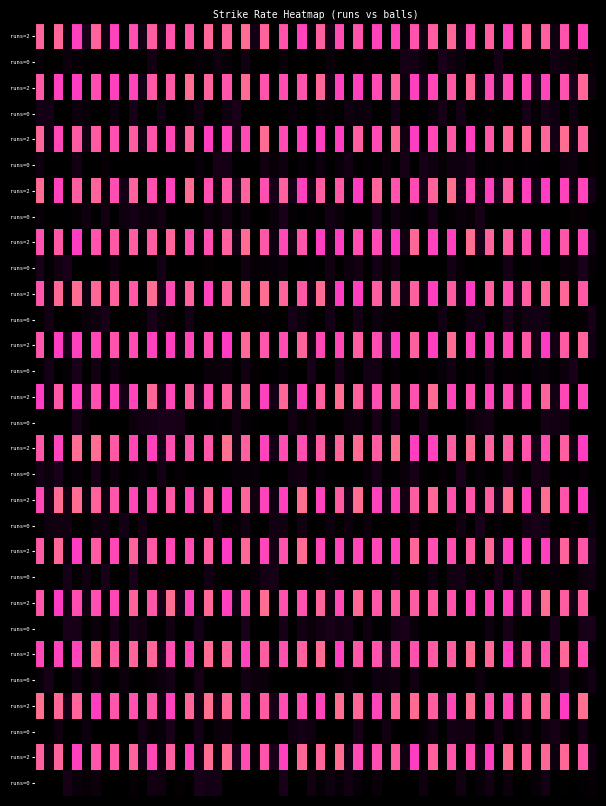

Rank the series by their average value, from lowest to highest.

row1, row0